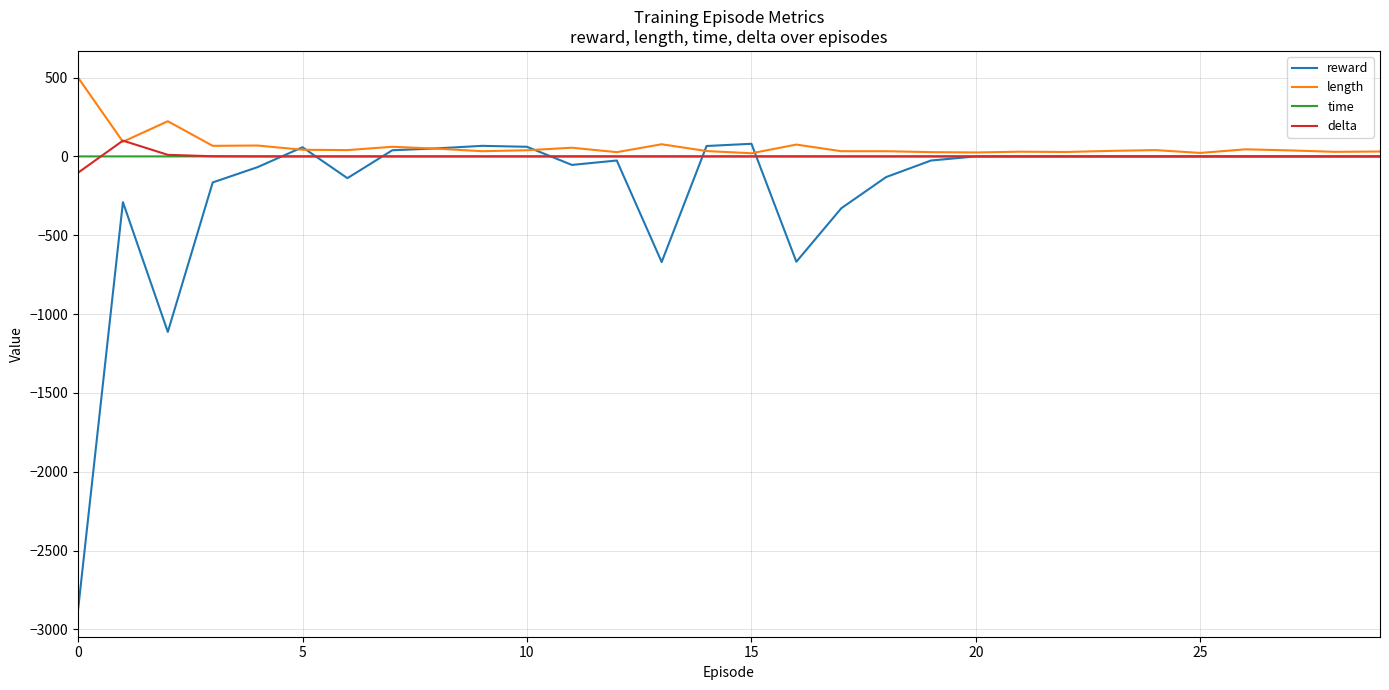

What is the sum of all time values?

0.1